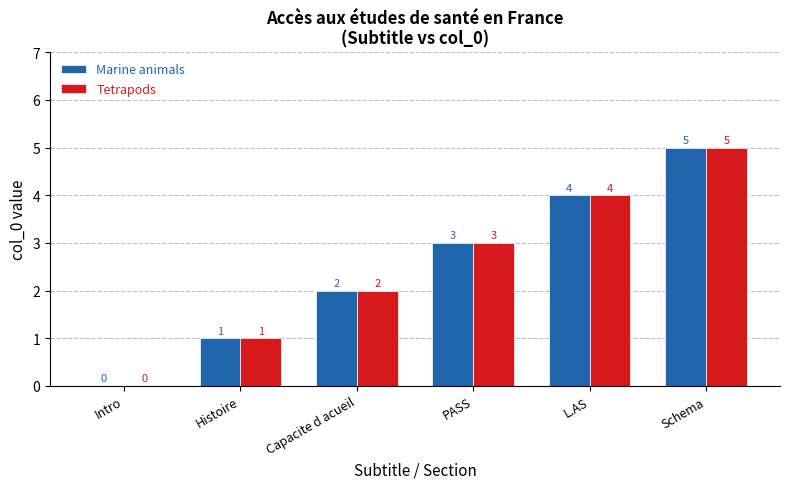

What is the sum of all Tetrapods values?

15